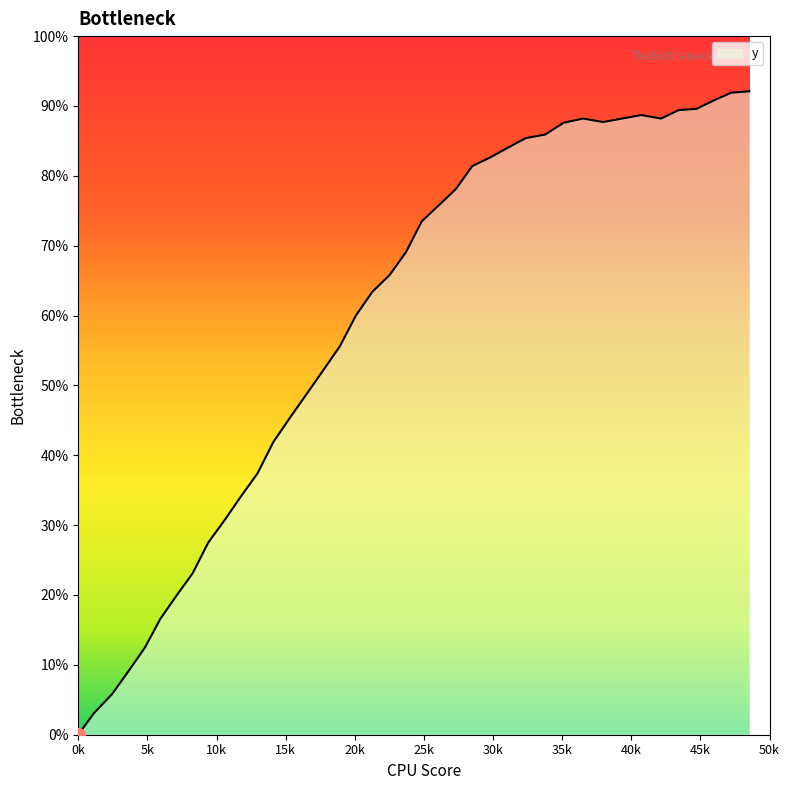

Is this an area chart (filled region under the line)?

Yes